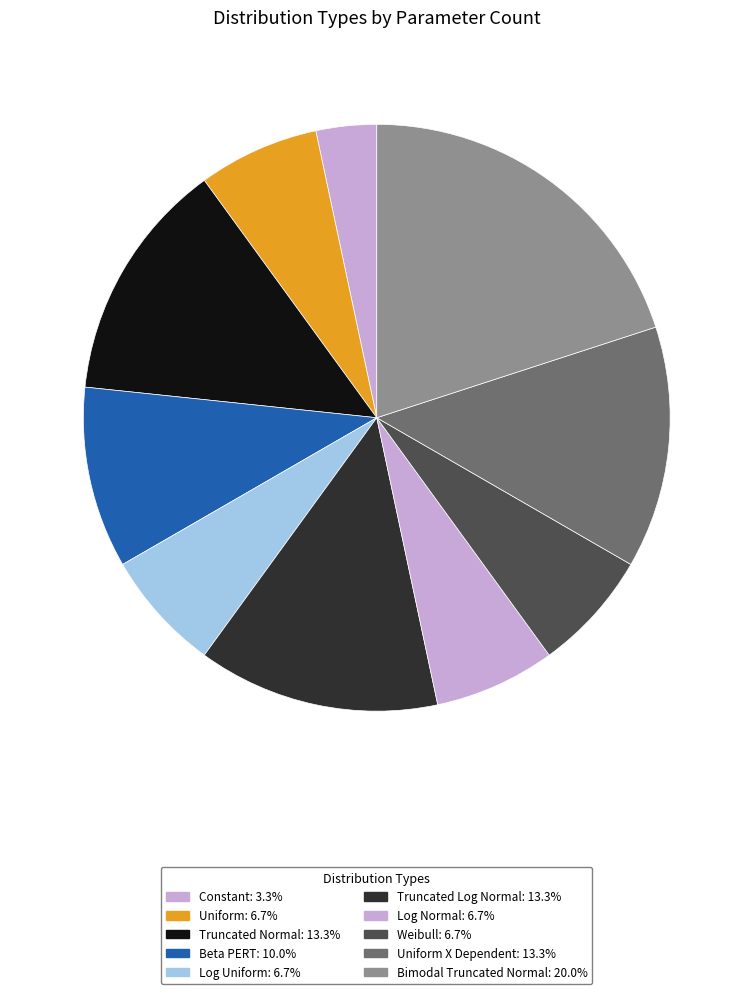

What is the smallest slice in the pie chart?

Constant